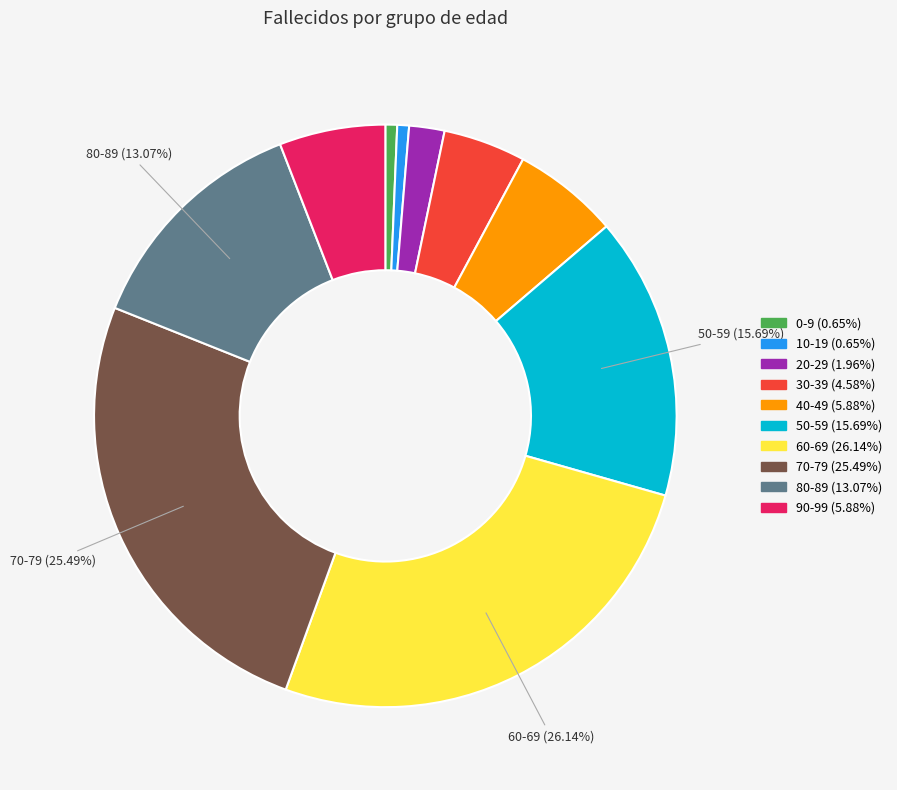

Is there a majority slice in this chart?

No